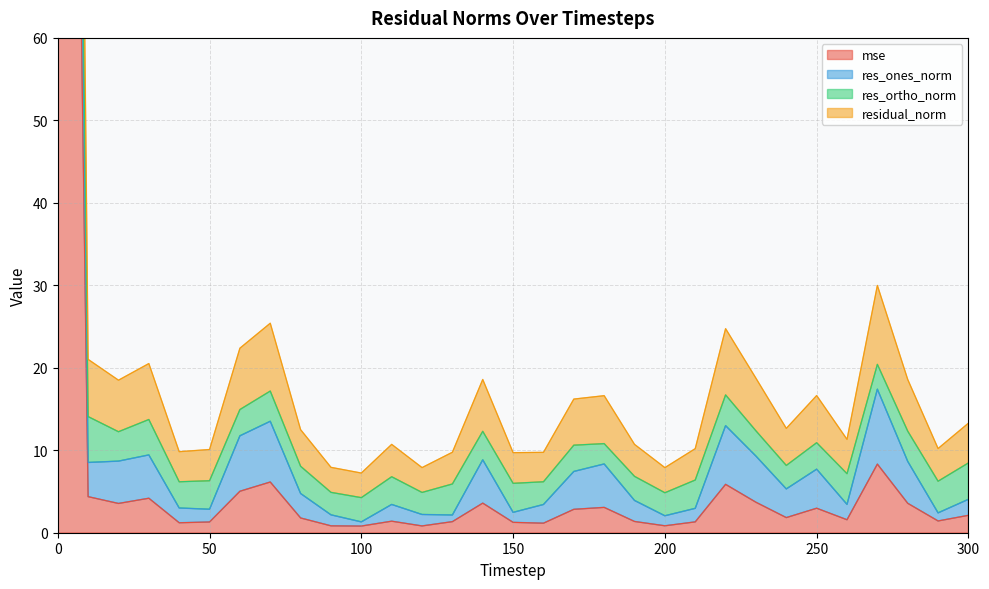

True or false: res_ones_norm and mse cross at least once.

False